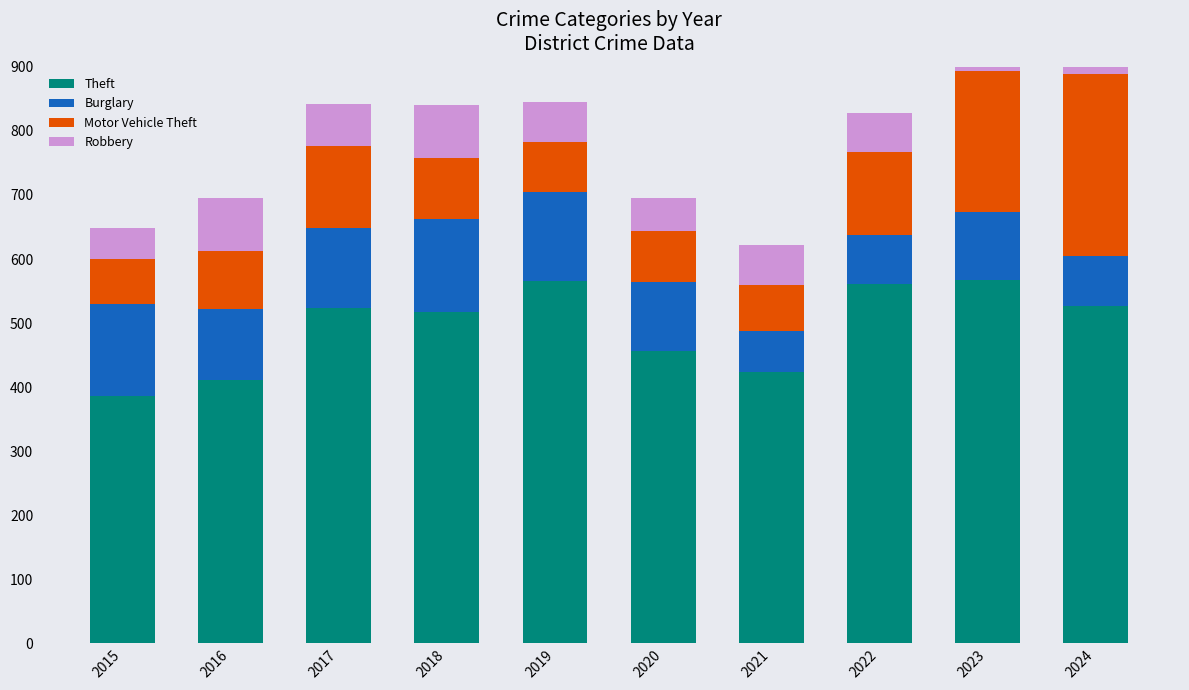

Reading left to right, transcribe all the data shown in this chart.

Theft: 2015=386	2016=411	2017=523	2018=517	2019=566	2020=457	2021=424	2022=561	2023=568	2024=527
Burglary: 2015=143	2016=111	2017=125	2018=145	2019=138	2020=107	2021=63	2022=77	2023=106	2024=78
Motor Vehicle Theft: 2015=71	2016=90	2017=129	2018=96	2019=79	2020=80	2021=73	2022=129	2023=219	2024=284
Robbery: 2015=49	2016=83	2017=65	2018=83	2019=62	2020=52	2021=62	2022=61	2023=74	2024=82